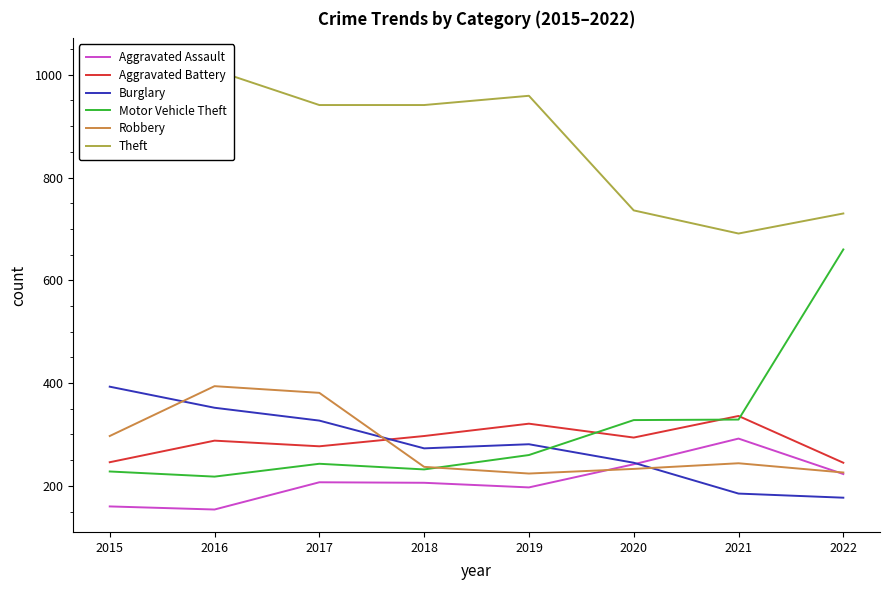

Which series changed the most between 2019 and 2021?

Theft